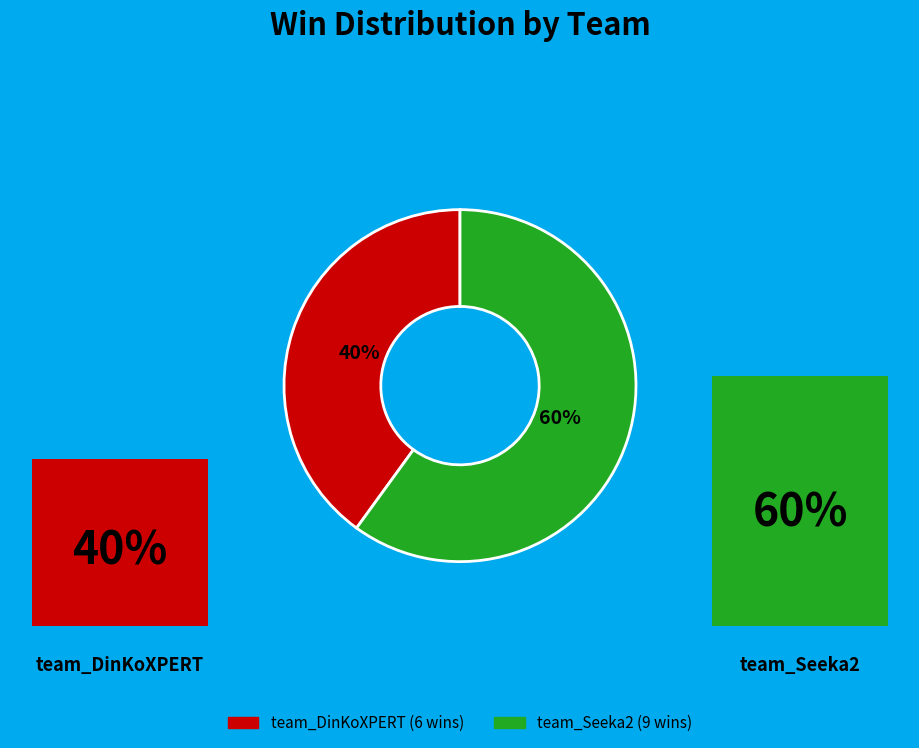

How many slices are in this pie chart?

2